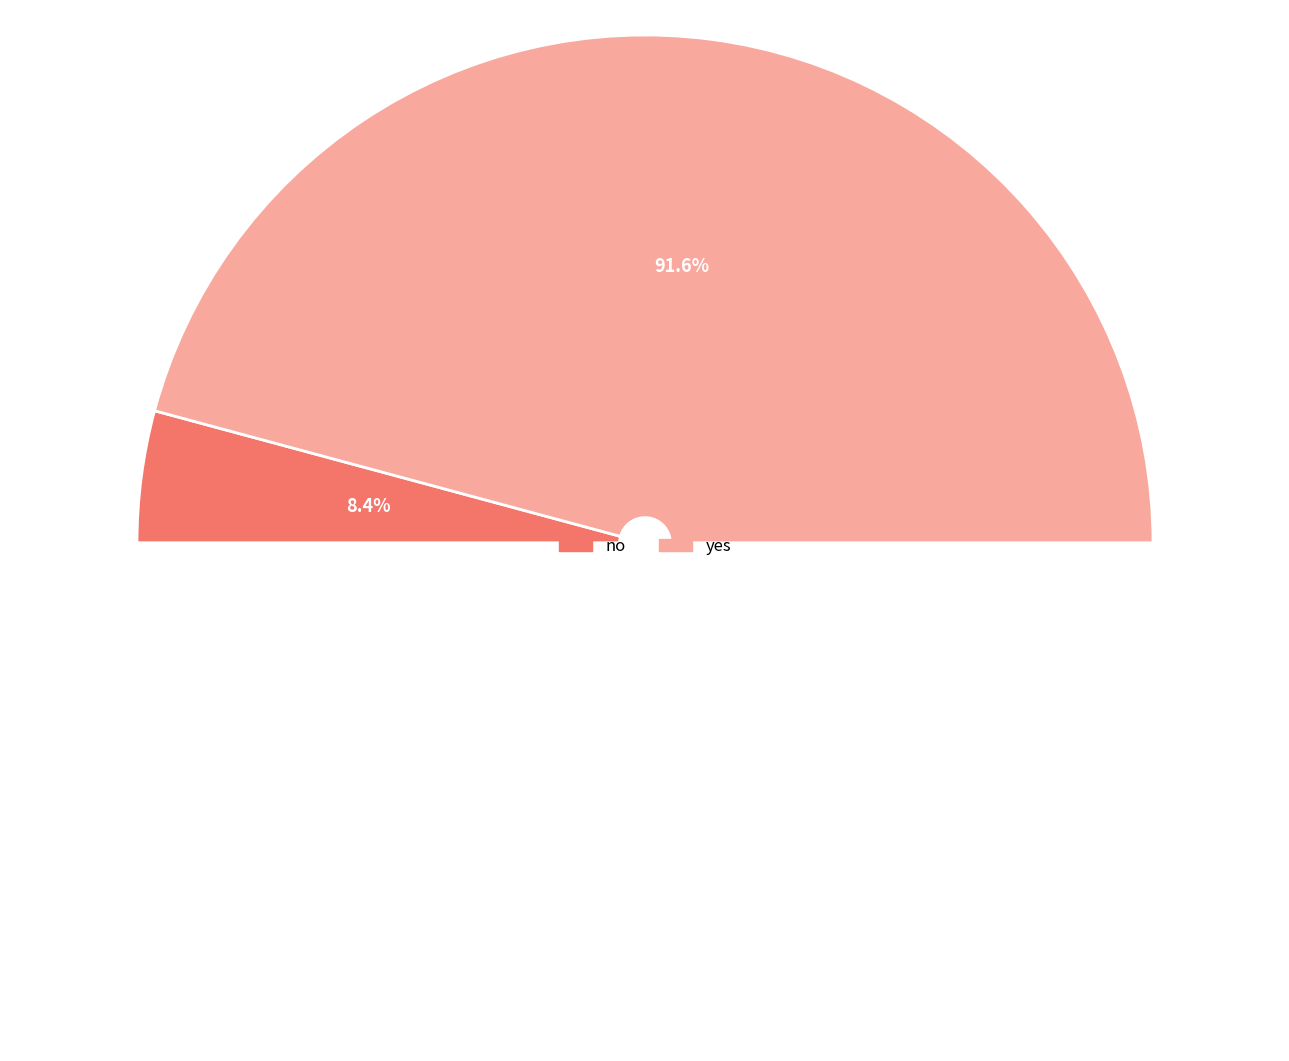

What percentage is NOT represented by yes?

8.4%